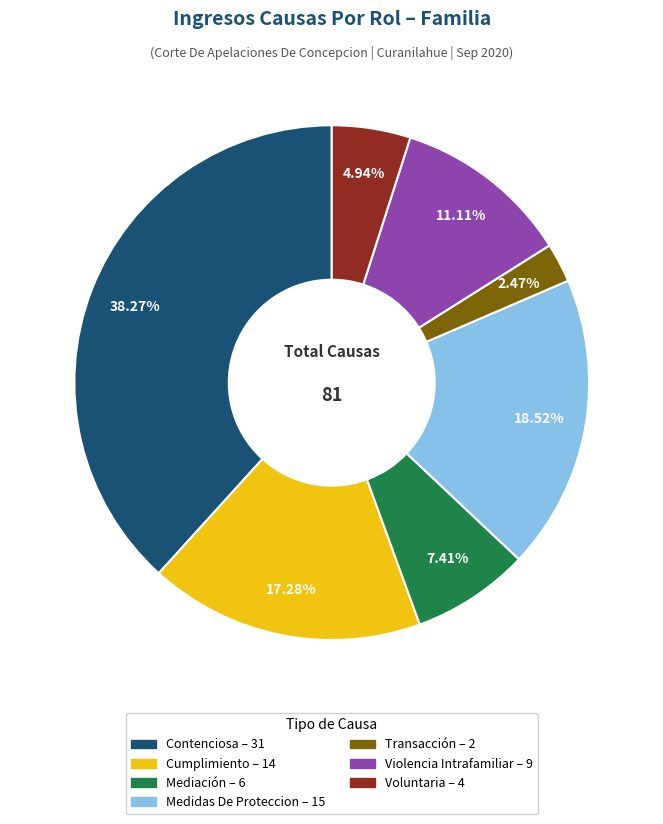

Which has a higher value, Contenciosa or Cumplimiento?

Contenciosa